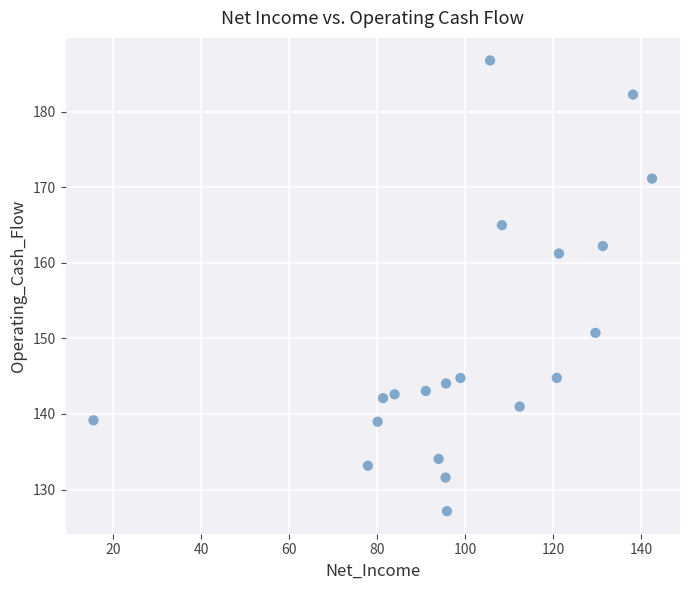

What is the range of Y values (max minus min)?

59.6